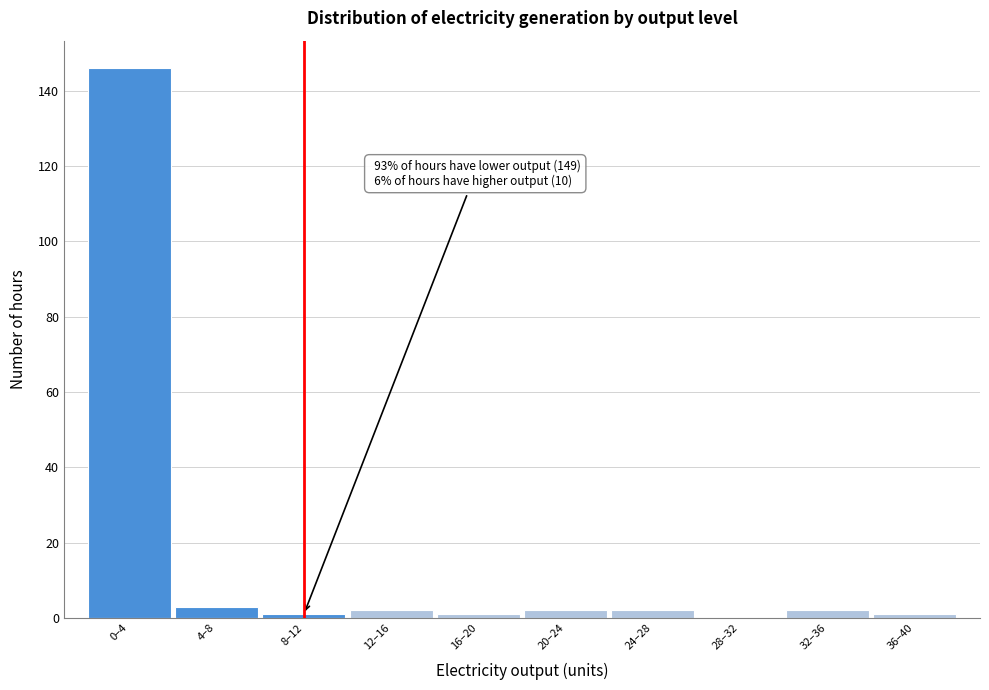

Reading left to right, what are all the values shown in this chart?

0–4=146	4–8=3	8–12=1	12–16=2	16–20=1	20–24=2	24–28=2	28–32=0	32–36=2	36–40=1